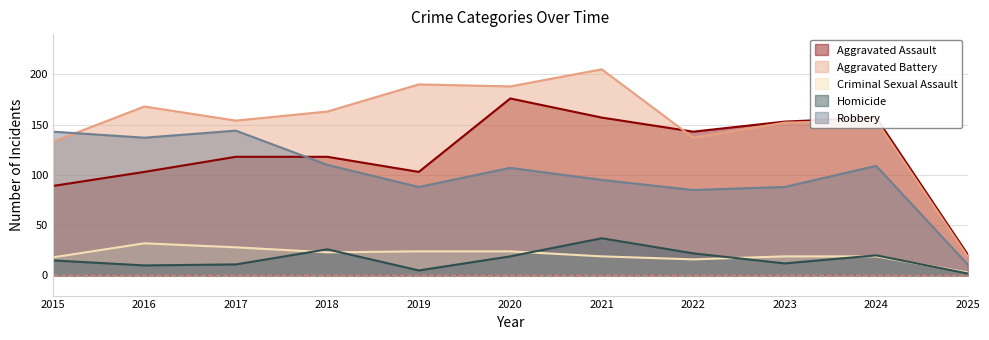

List the labels in order of Homicide value, largest first.

2021, 2018, 2022, 2024, 2020, 2015, 2023, 2017, 2016, 2019, 2025